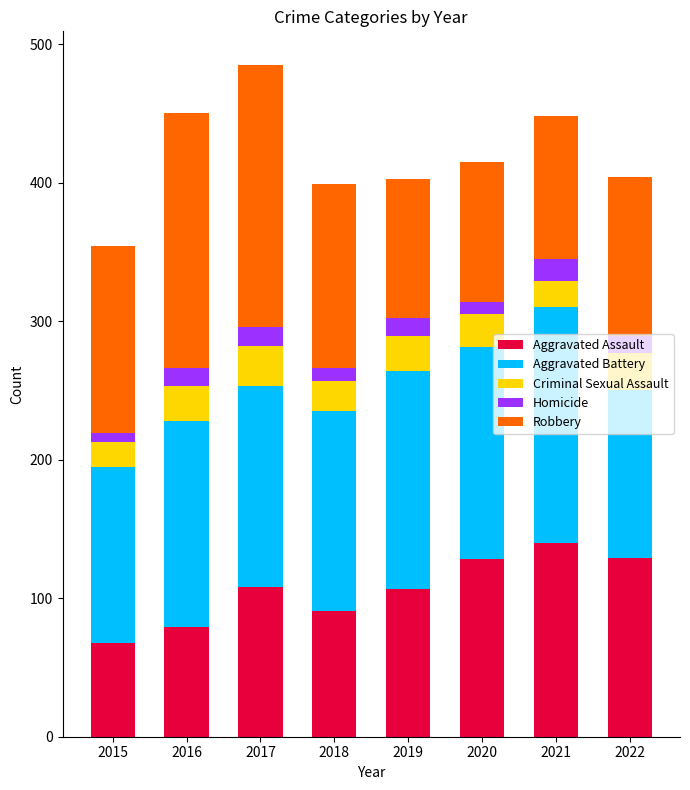

How many distinct data groups are displayed?

5